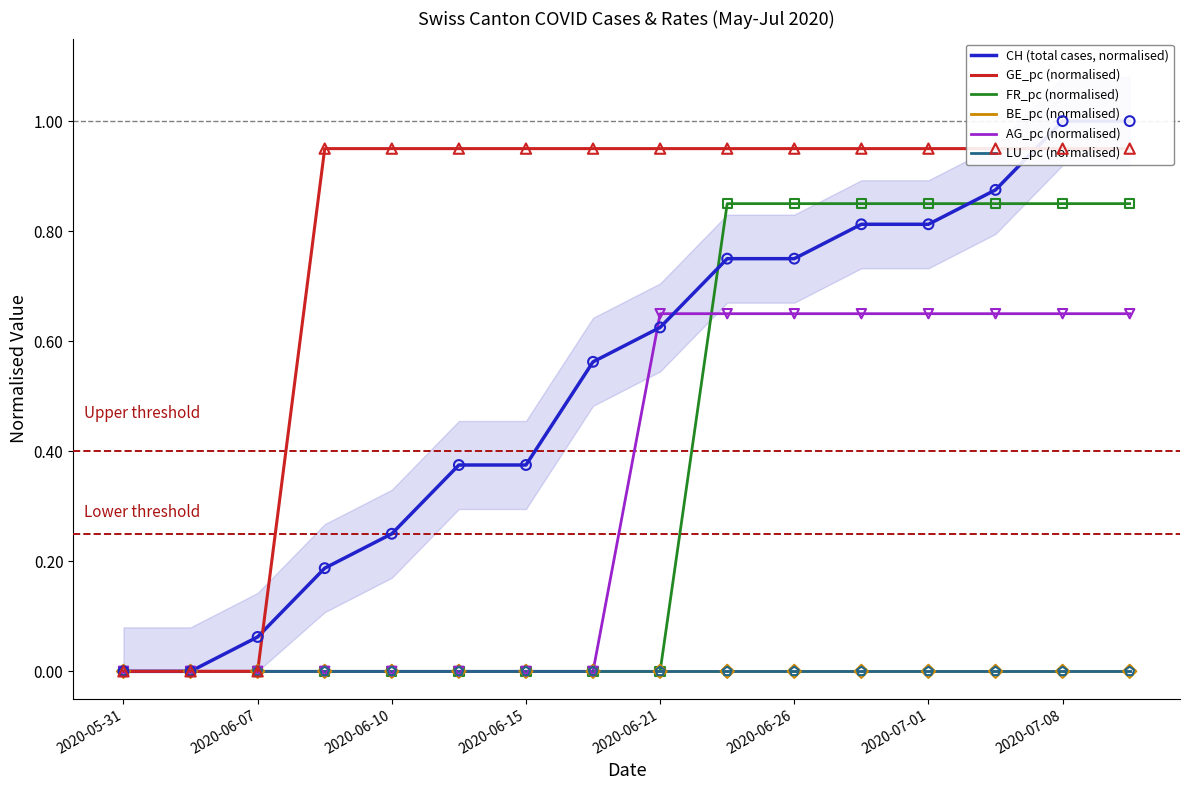

At how many categories does at least one series exceed 0?

14